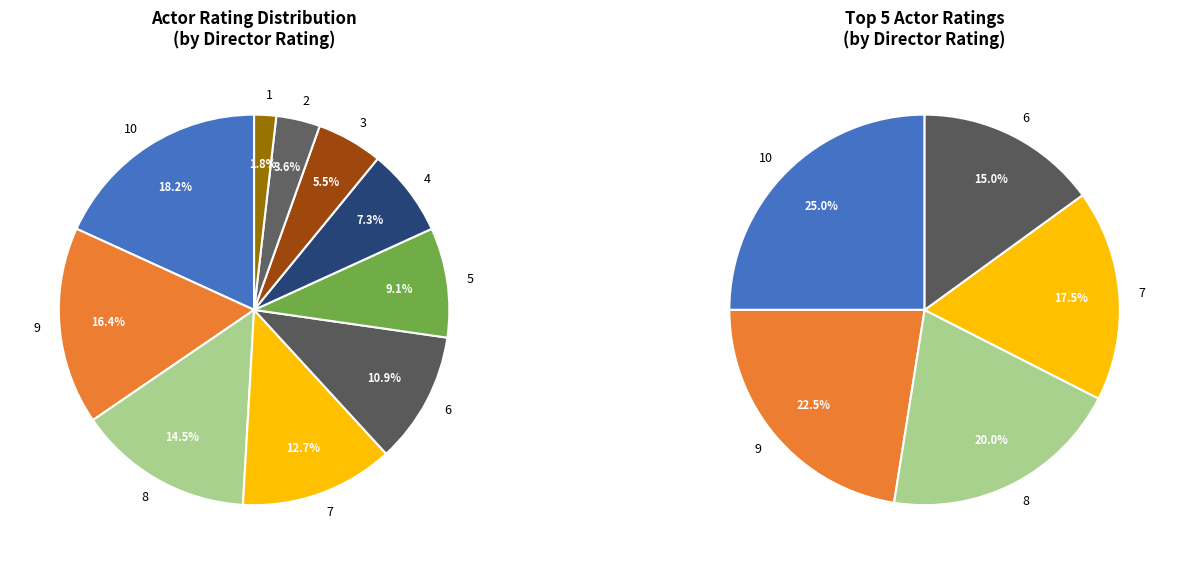

Which slice is the smallest?

1